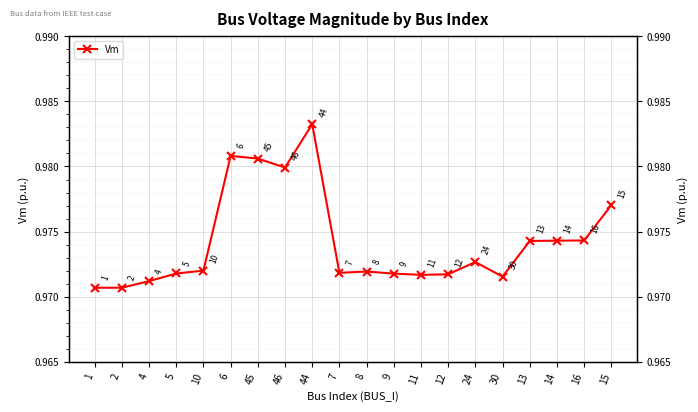

At which category does the data reach its first local peak?

6